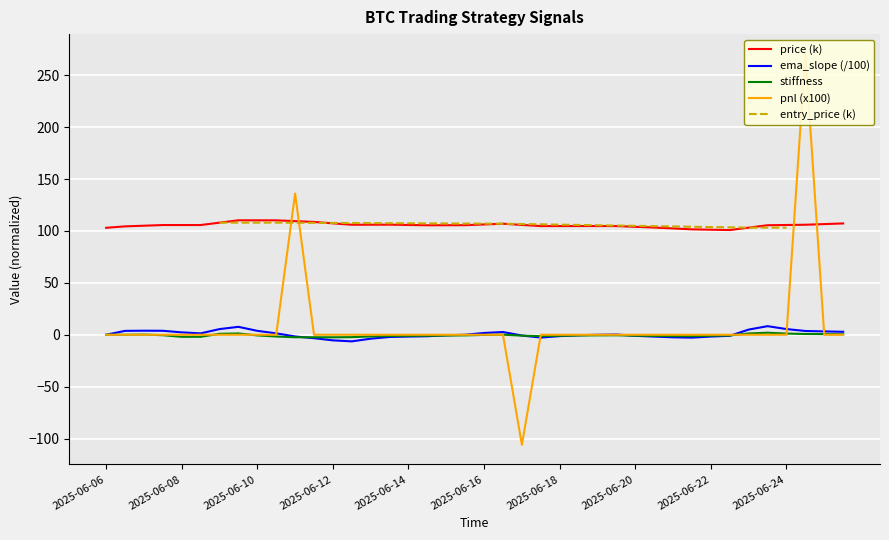

True or false: price (k) and stiffness cross at least once.

False